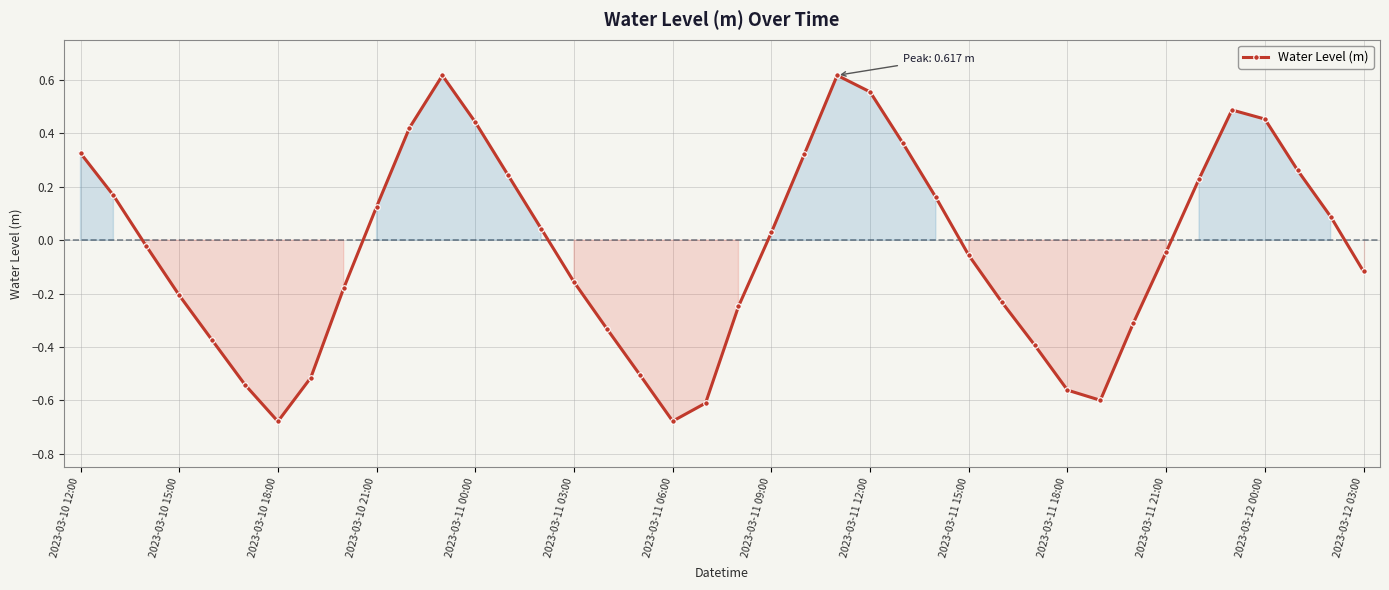

What is the sum of all values?

-1.4